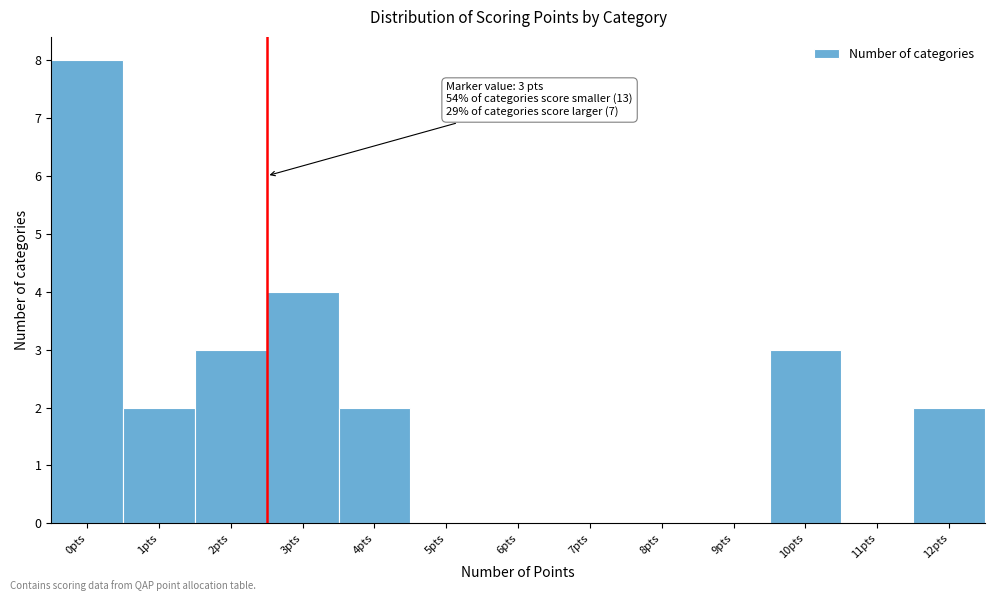

Reading right to left, extract all data points from this chart.

12pts=2	11pts=0	10pts=3	9pts=0	8pts=0	7pts=0	6pts=0	5pts=0	4pts=2	3pts=4	2pts=3	1pts=2	0pts=8